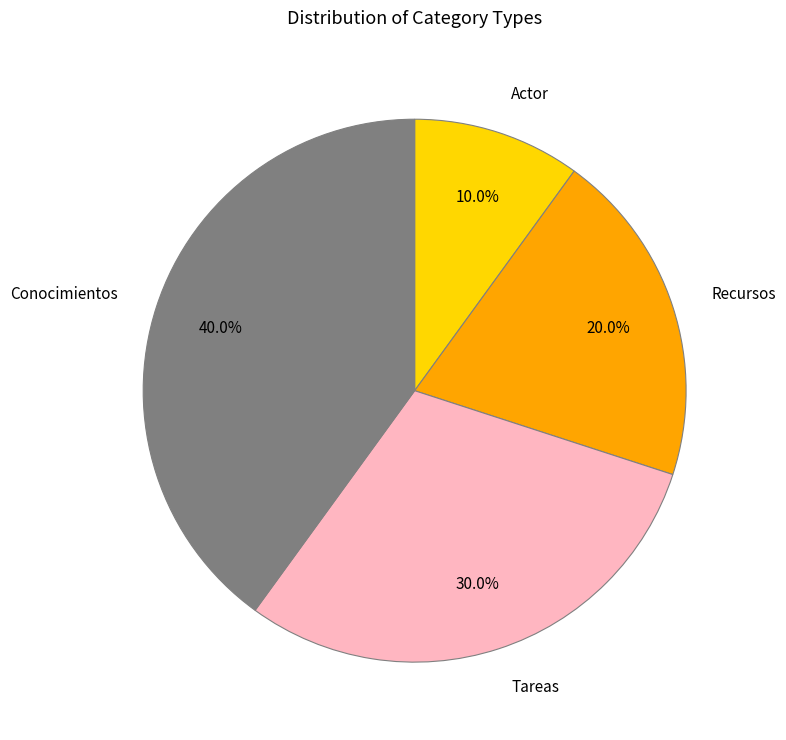

True or false: Conocimientos accounts for 26% of the total.

False